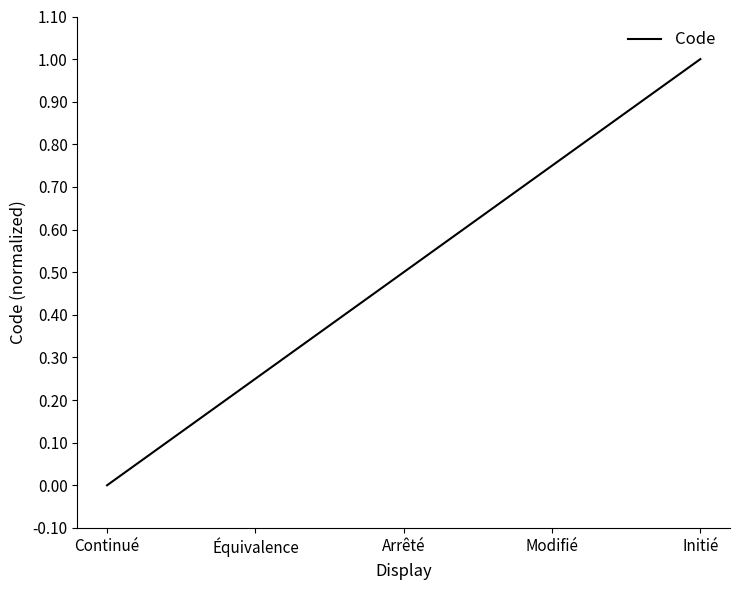

What is the maximum value shown in the chart?

1.0